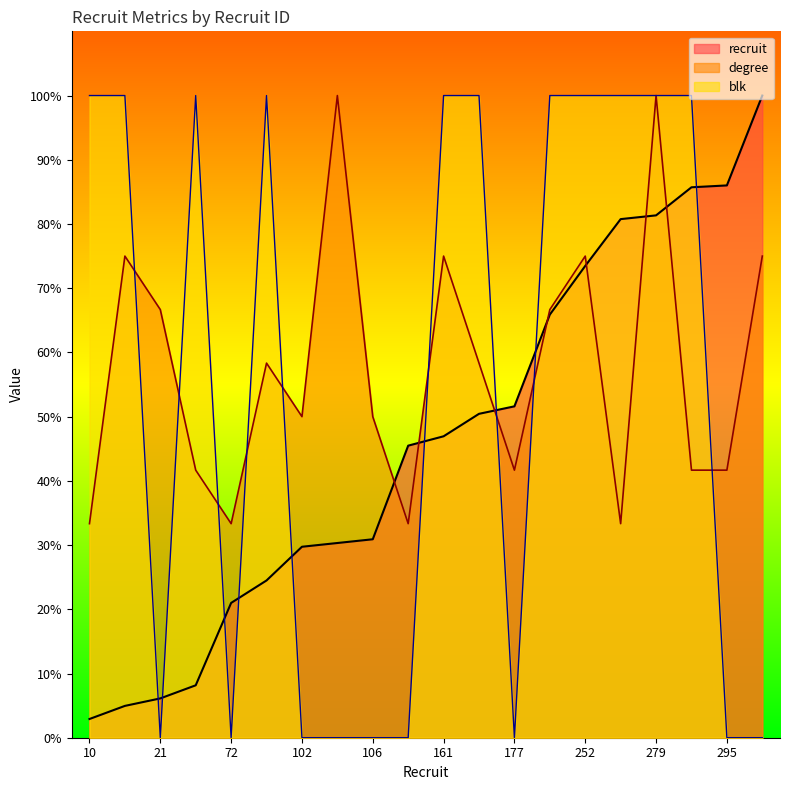

What is the sum of all blk values?

1100.0